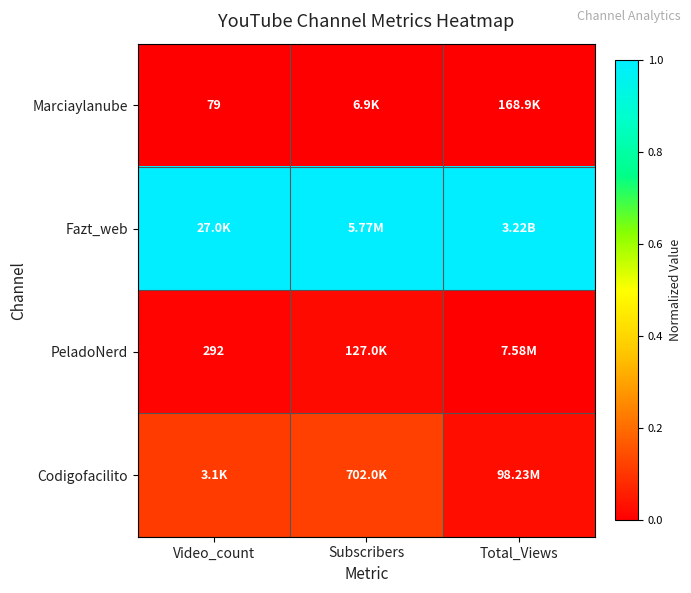

Which series changed the most between Subscribers and Total_Views?

Codigofacilito